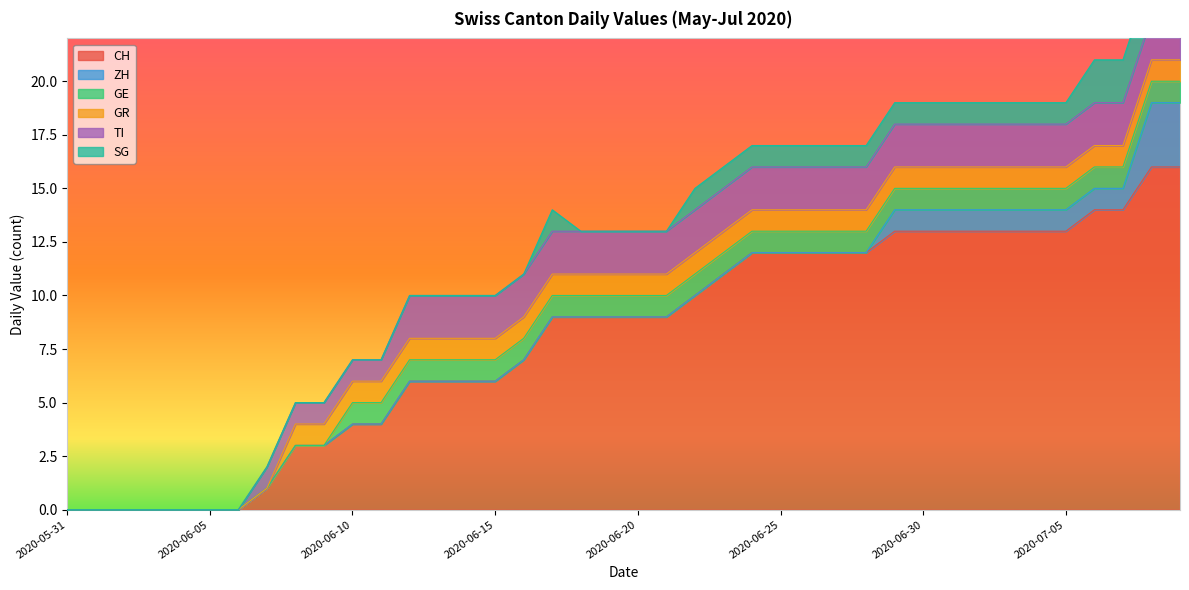

Between 2020-06-12 and 2020-06-20, which series saw the biggest shift?

CH